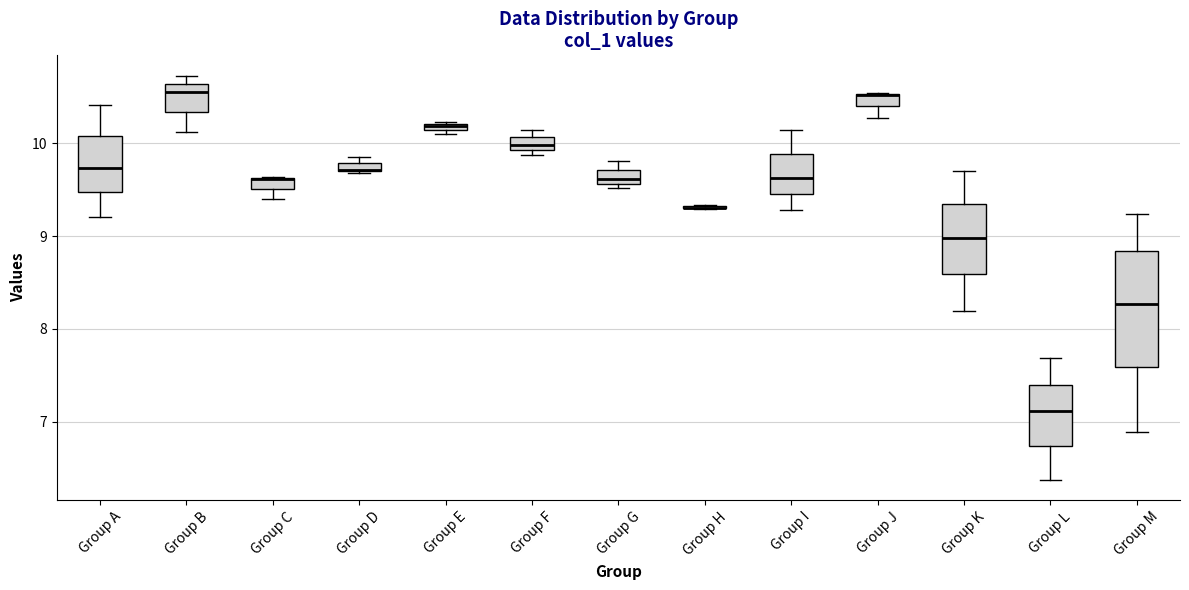

Comparing the boxes themselves (not the whiskers), which one is the tallest?

Group M